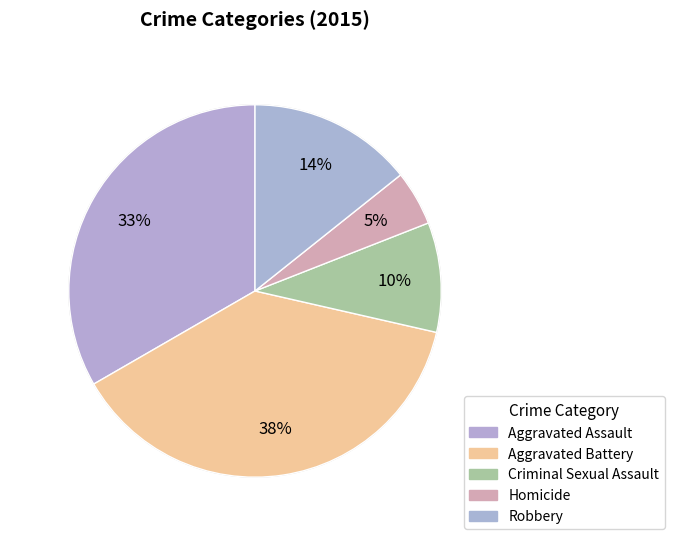

Which slice is the smallest?

Homicide